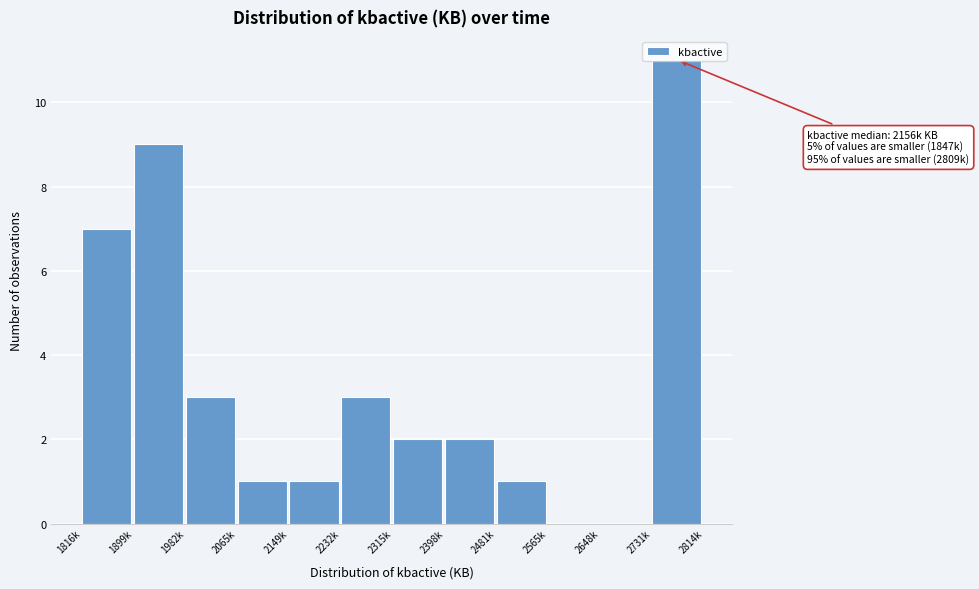

What is the sum of all values?

40